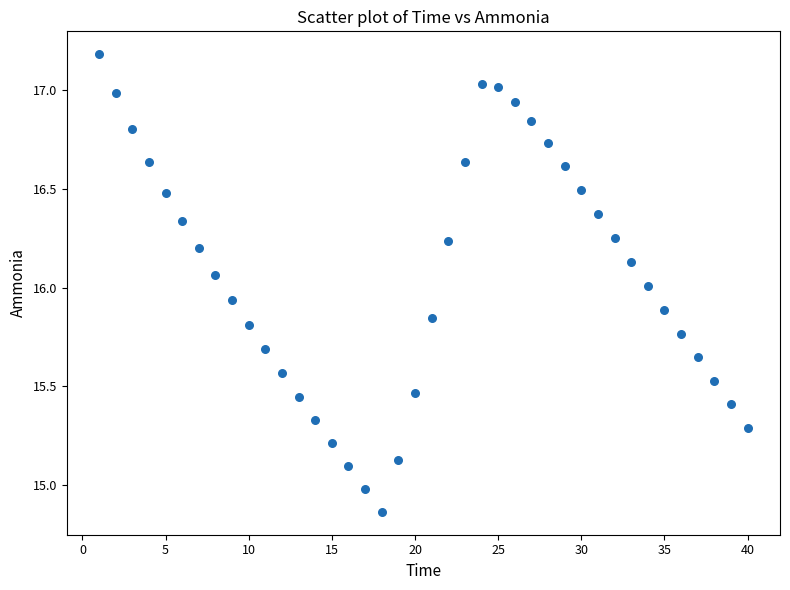

What is the range of Y values (max minus min)?

2.3